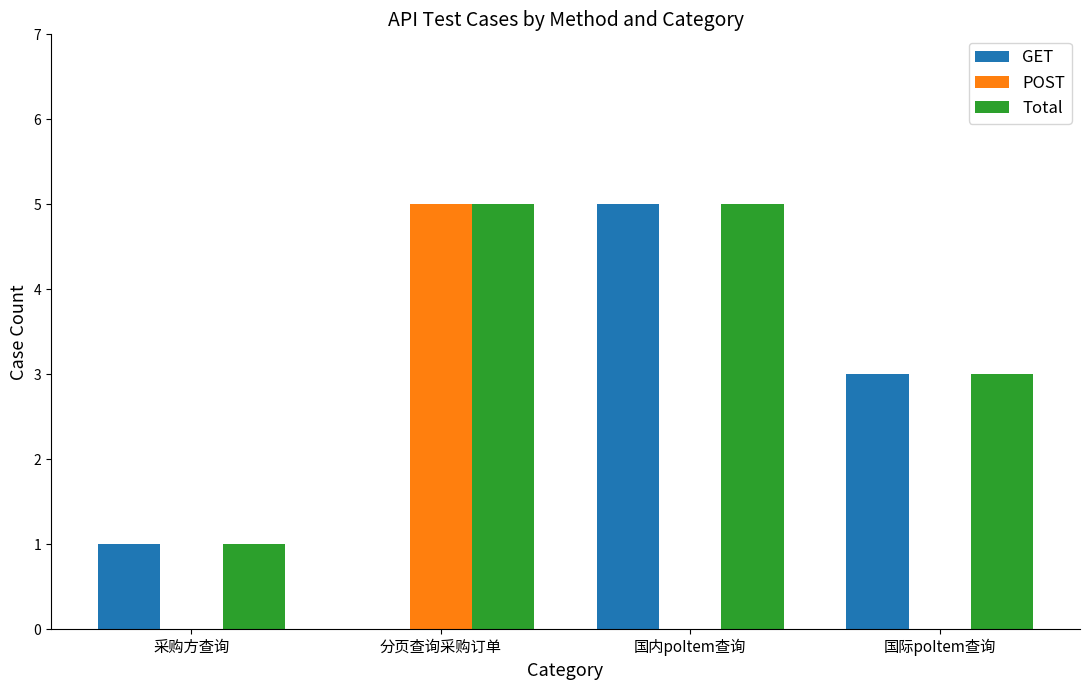

Reading left to right, transcribe all the data shown in this chart.

GET: 1	0	5	3
POST: 0	5	0	0
Total: 1	5	5	3